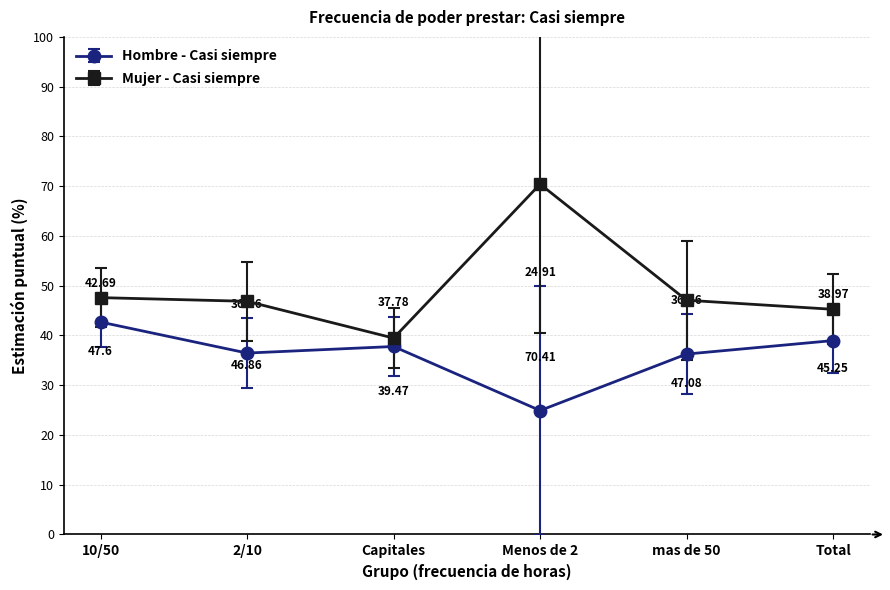

What is the sum of all Mujer - Casi siempre values?

296.7